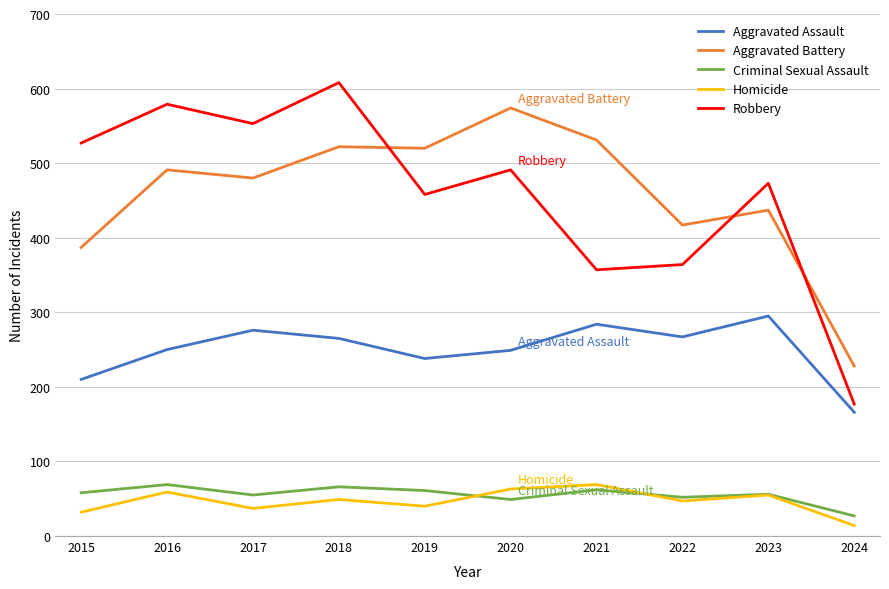

What is the value of the Aggravated Battery point at the 4th from the left?

522